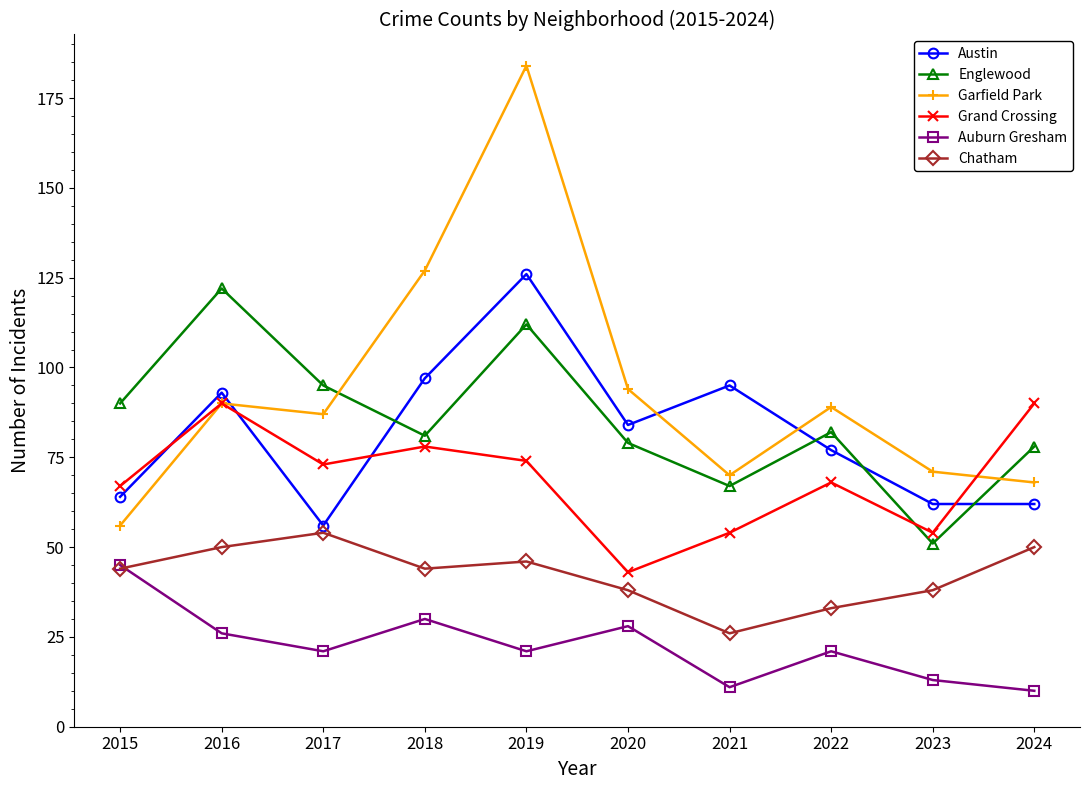

What is the minimum value shown in the chart?

10